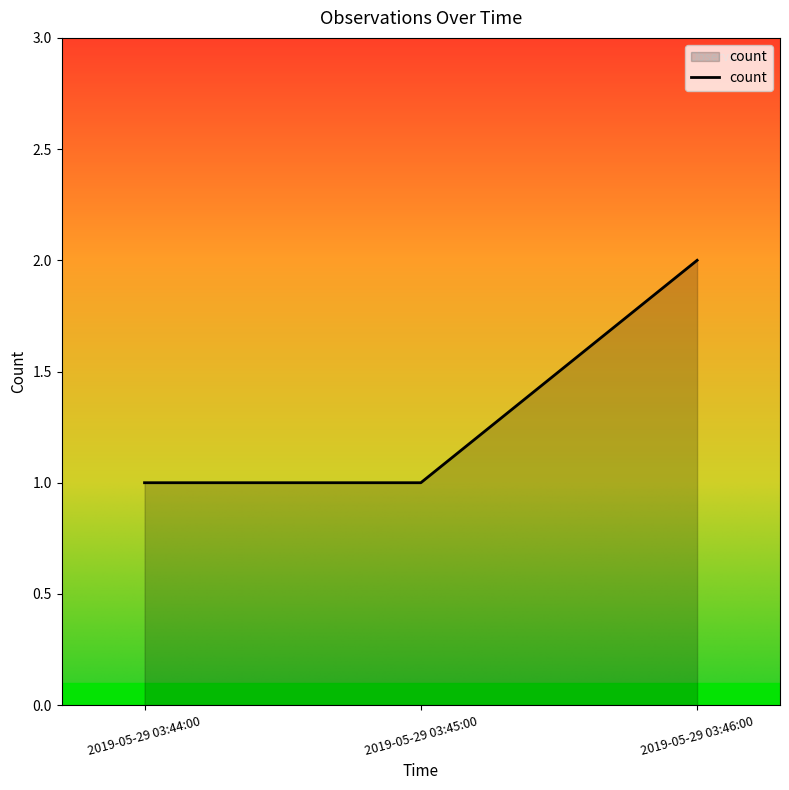

Is it true that the value at 2019-05-29 03:44:00 is 1?

True